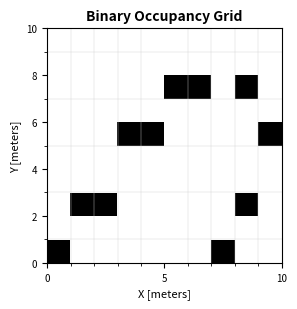

At how many categories does at least one series exceed 0?

10